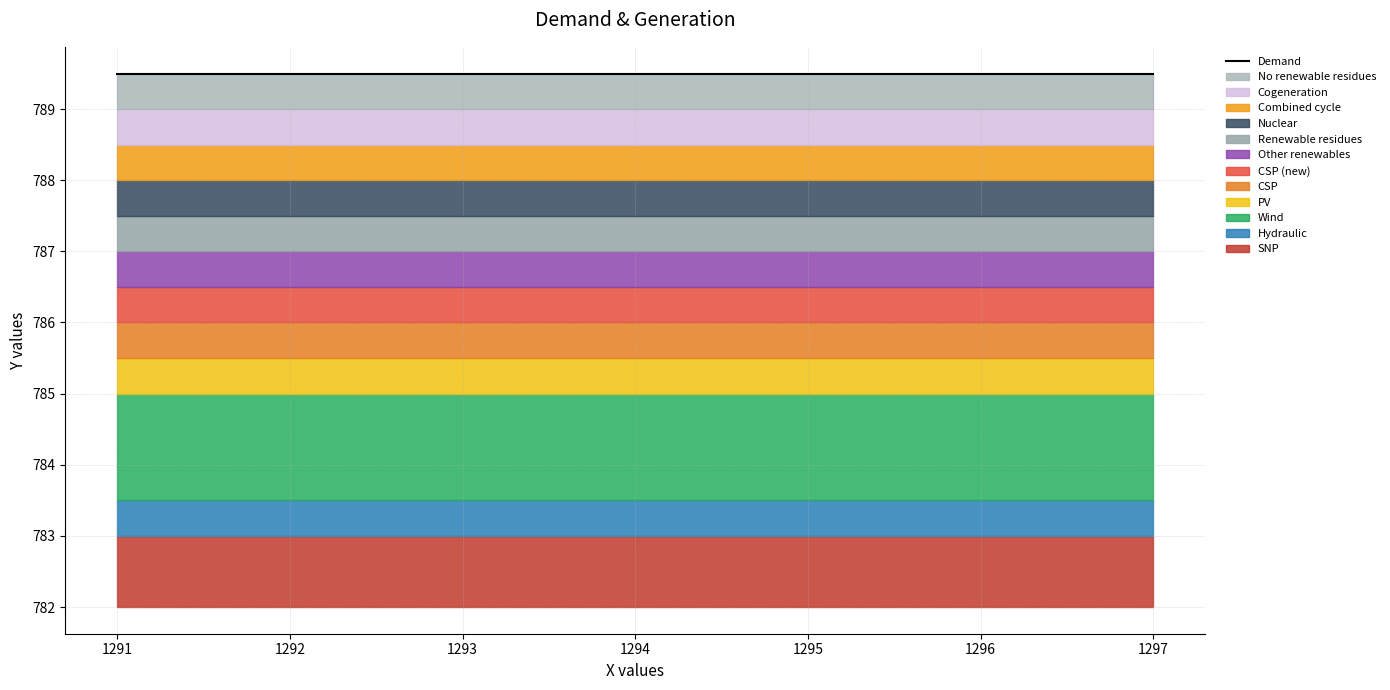

The Y_mean series shows 1241.3 at 1291. True or false?

False